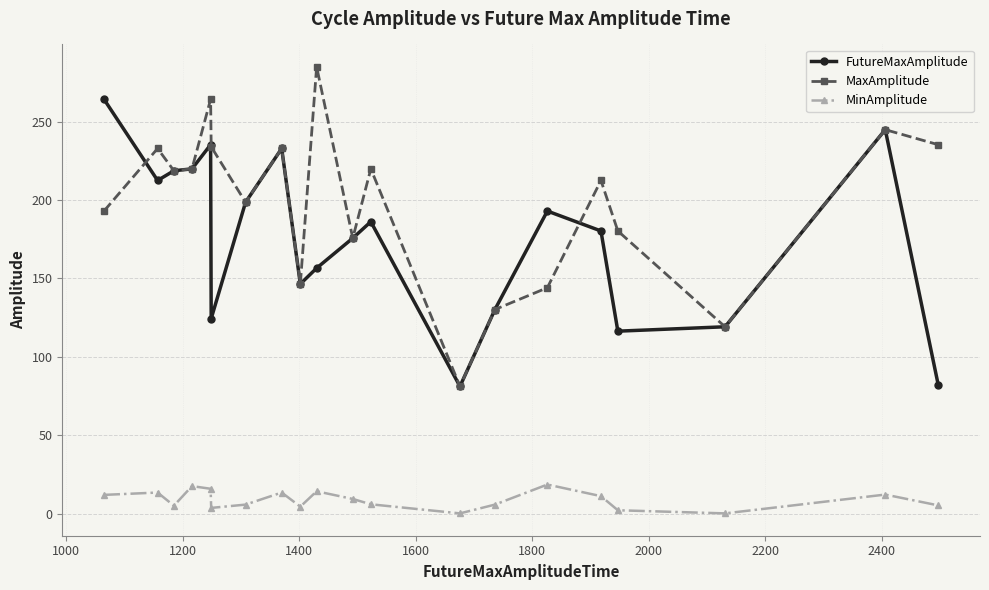

True or false: MaxAmplitude has more than 0 points higher than both neighbors.

True